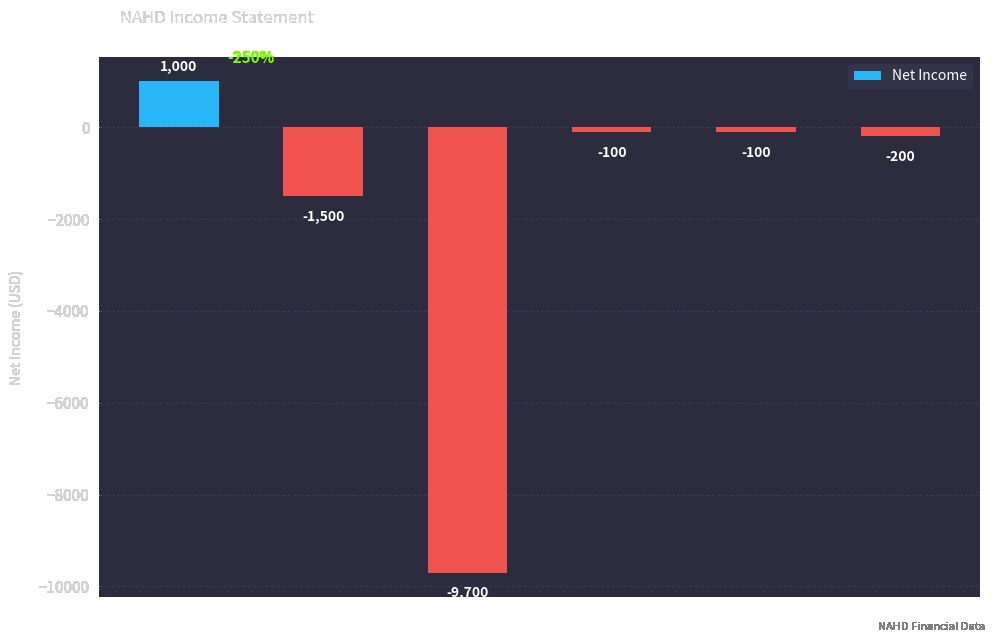

What is the minimum value shown in the chart?

-9700